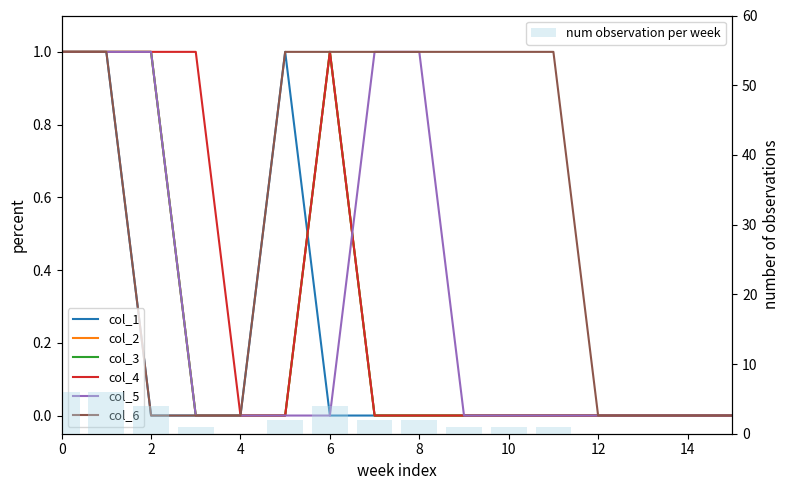

How many values in col_1 are above zero?

3